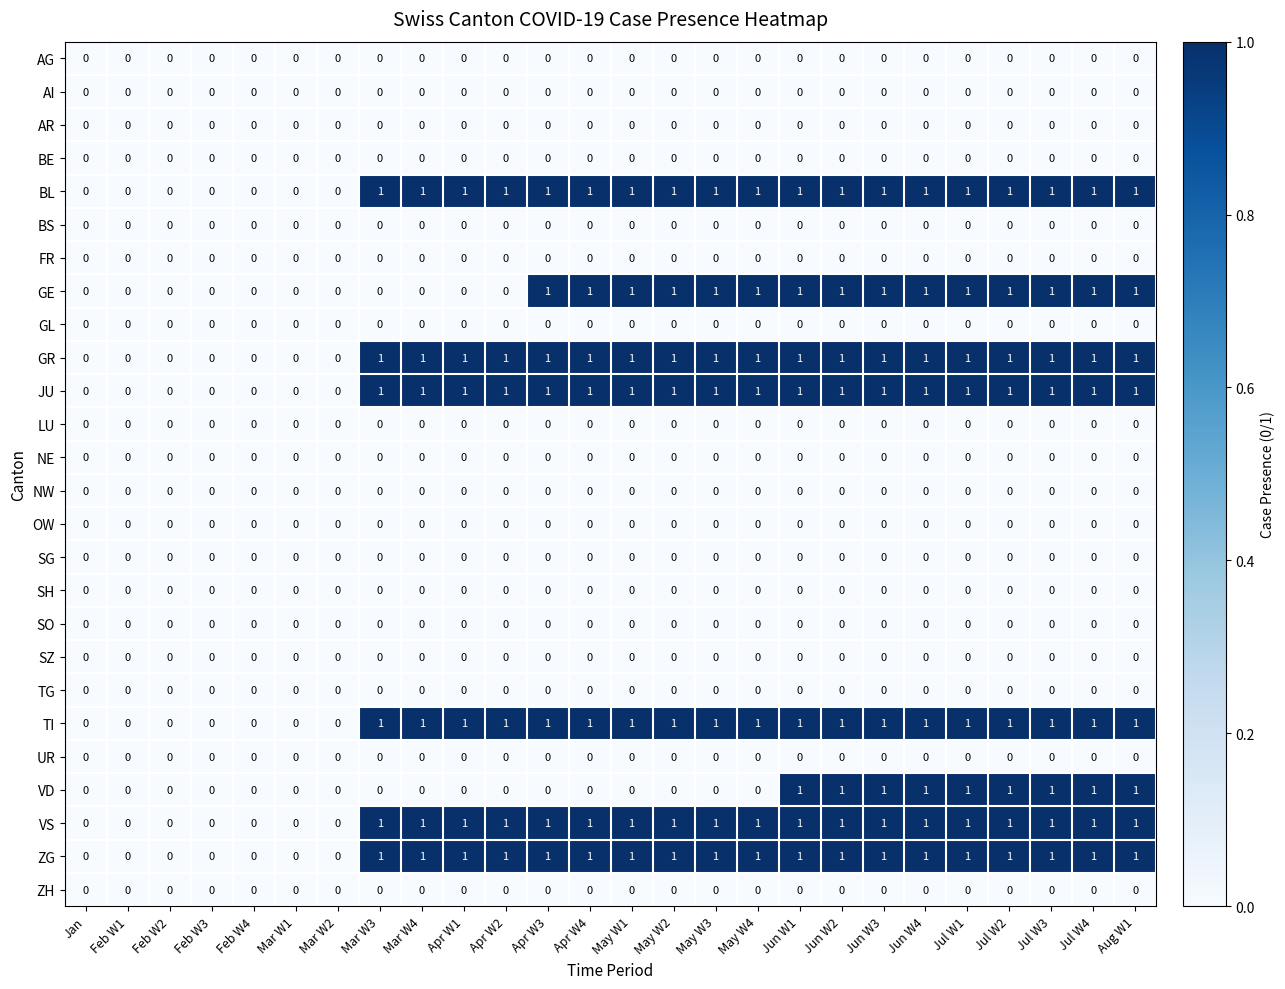

Count the GE values in the range 0 to 1.

26